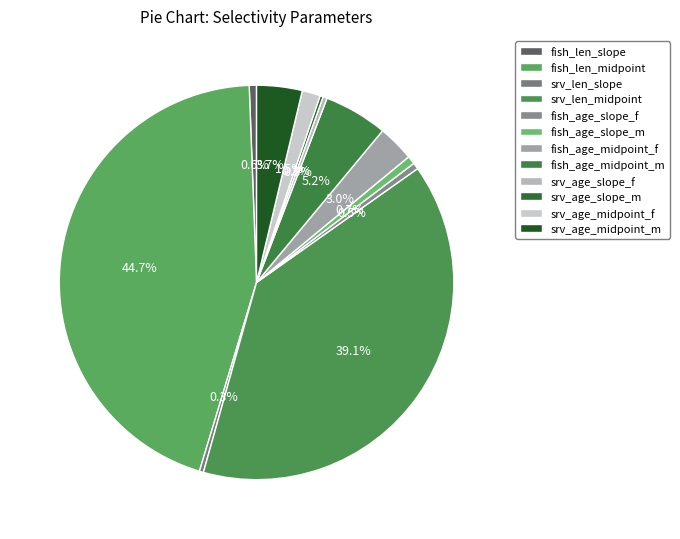

What is the smallest slice in the pie chart?

srv_age_slope_m